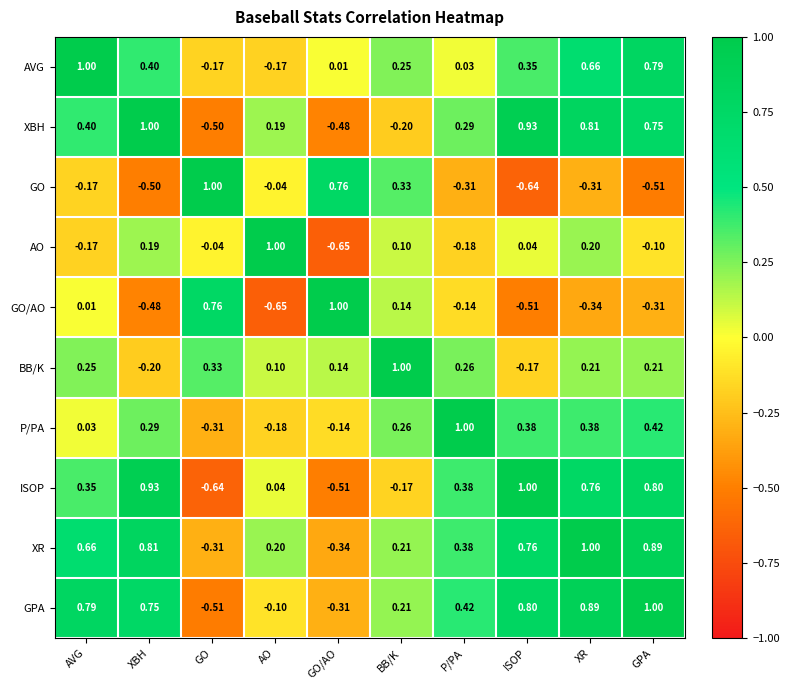

How many series are shown in this chart?

10